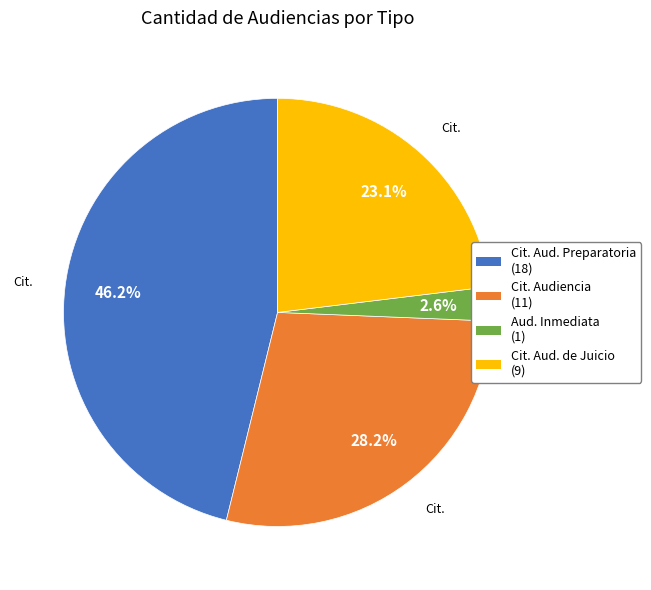

To the nearest percent, what is the average slice percentage?

25%